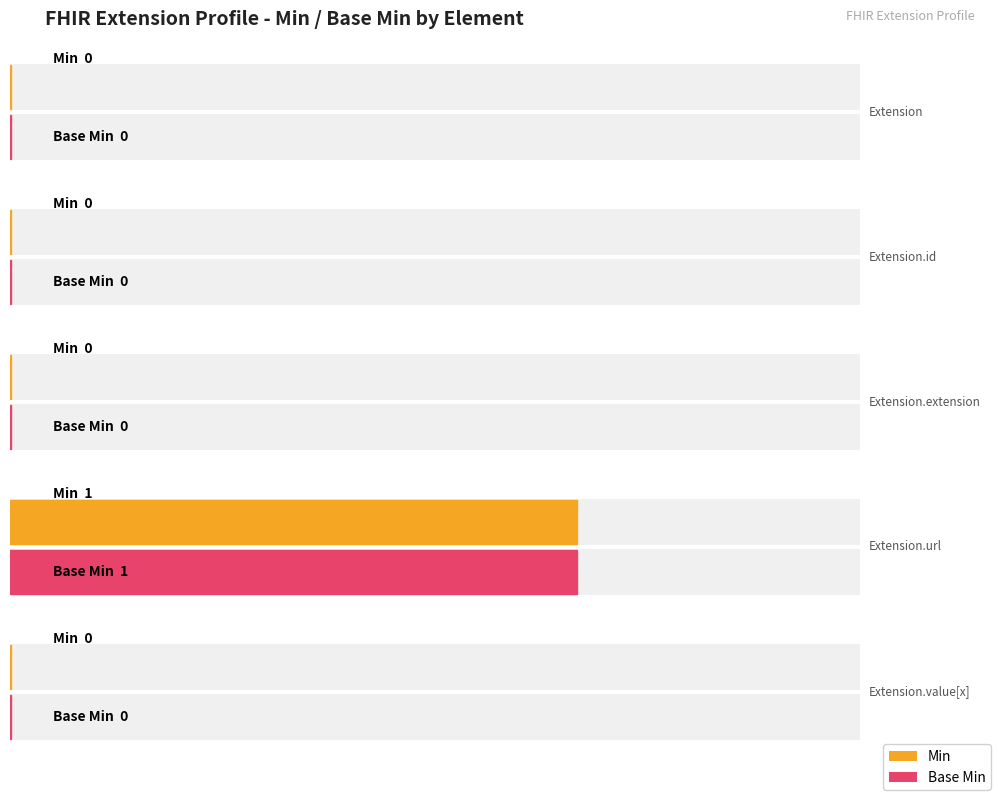

How many bars are there in each group?

2